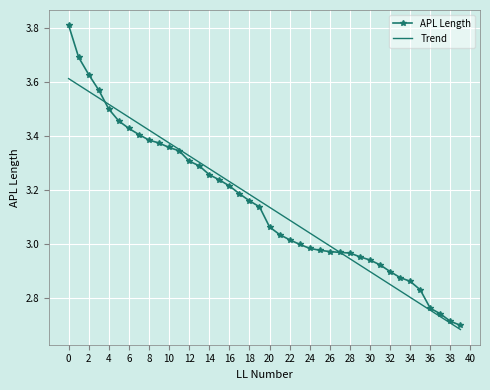

Which series has the widest spread of values?

APL Length